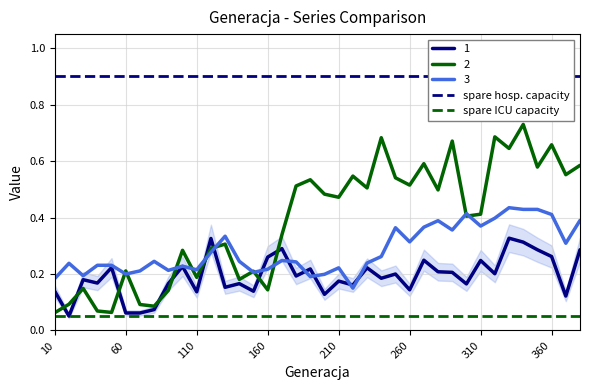

Does the chart have visible grid lines?

Yes